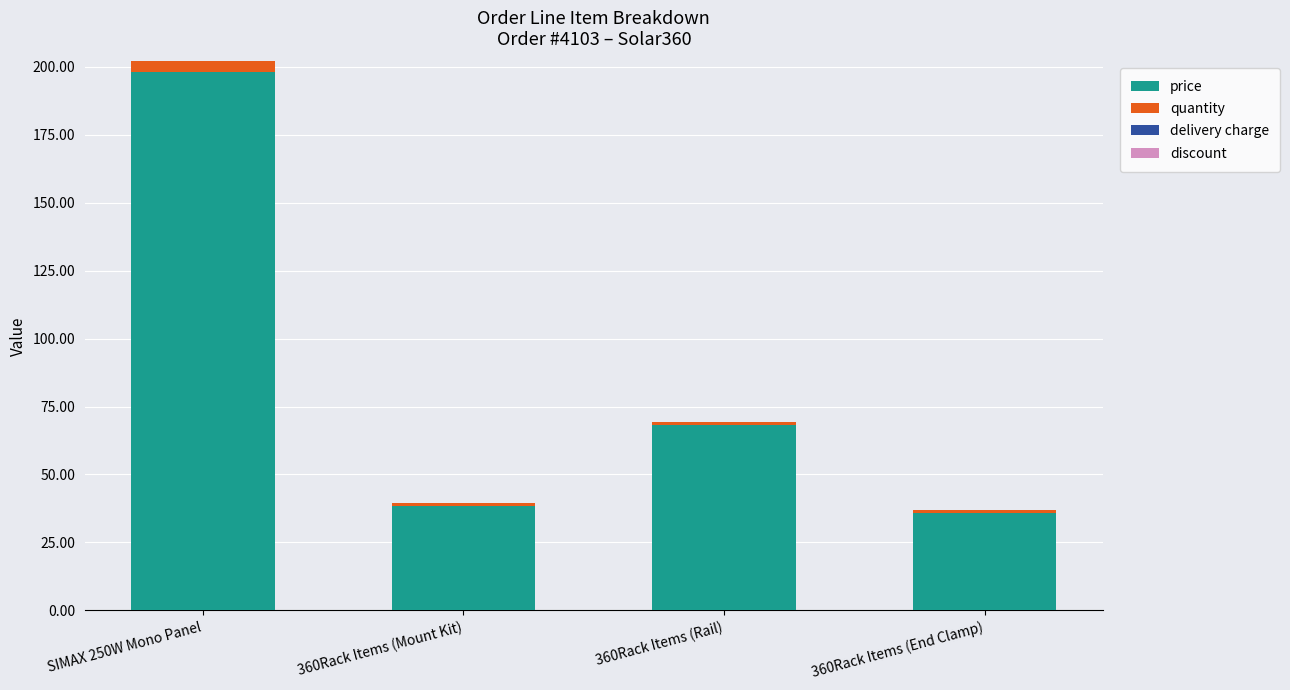

Reading left to right, list the values for the price series.

SIMAX 250W Mono Panel=198.0	360Rack Items (Mount Kit)=38.4	360Rack Items (Rail)=68.2	360Rack Items (End Clamp)=35.8